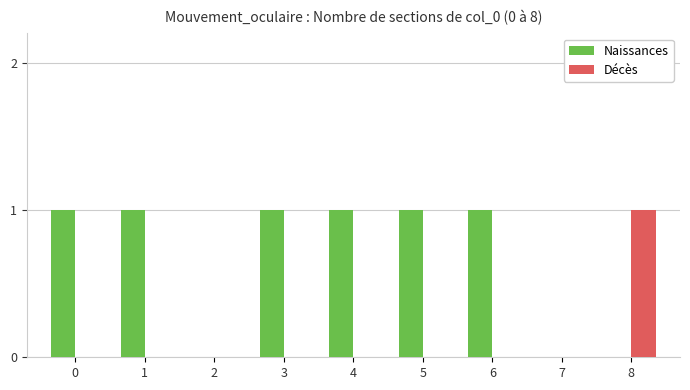

Count the Décès values in the range 0 to 1.

9